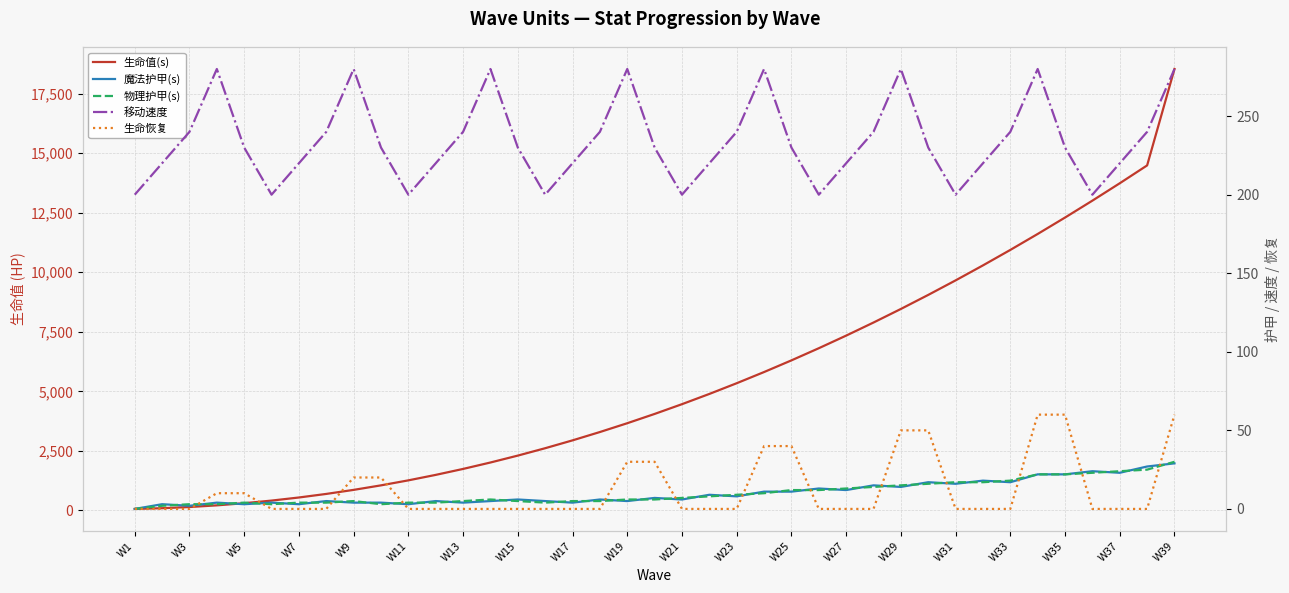

True or false: 移动速度 has more than 2 points higher than both neighbors.

True